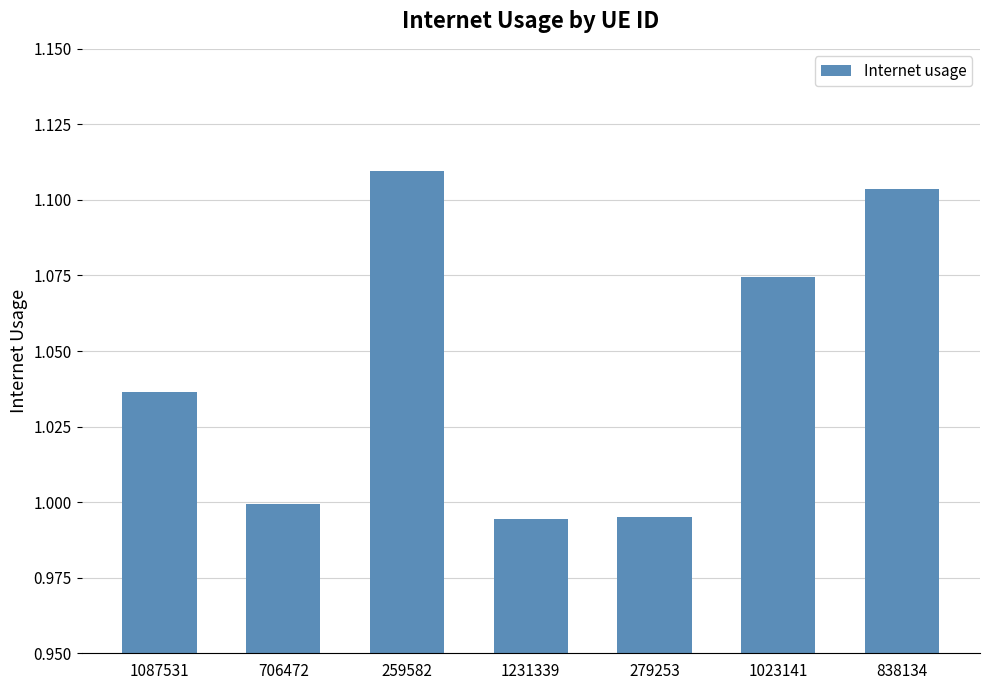

Which category has the highest value across all series?

259582